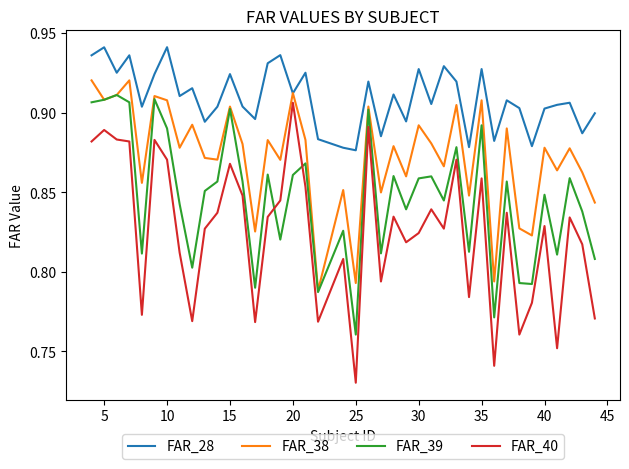

What are all the series names shown in the legend?

FAR_28, FAR_38, FAR_39, FAR_40